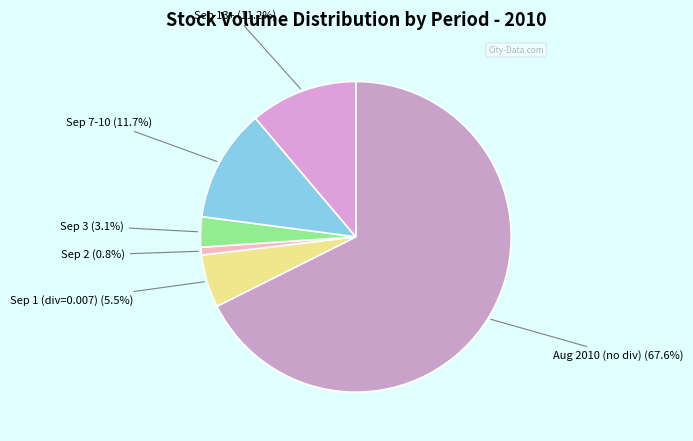

Is the sum of Sep 3 and Sep 7-10 greater than half?

No